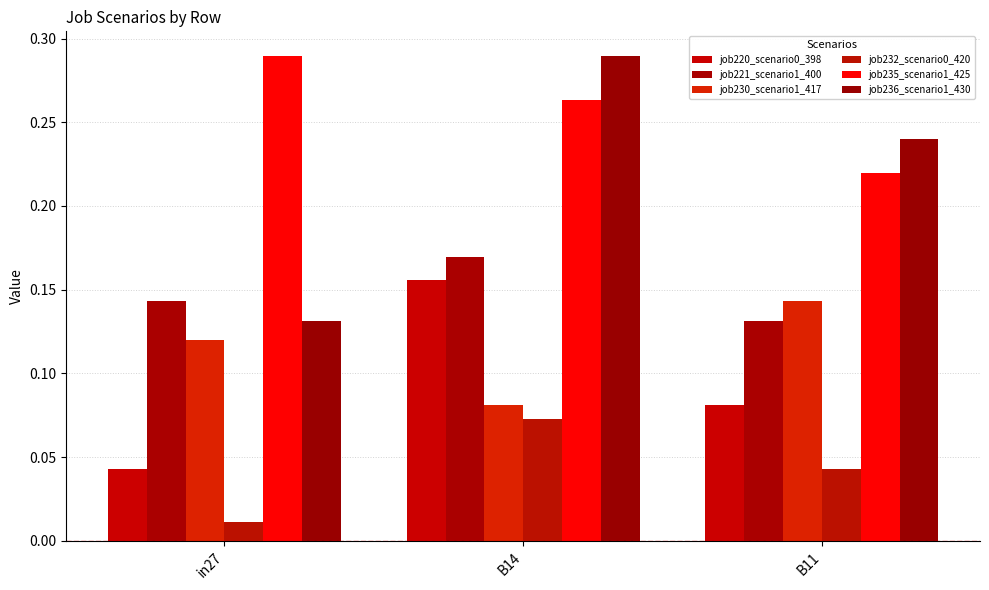

What is the spread (max minus min) of values at B14?

0.2